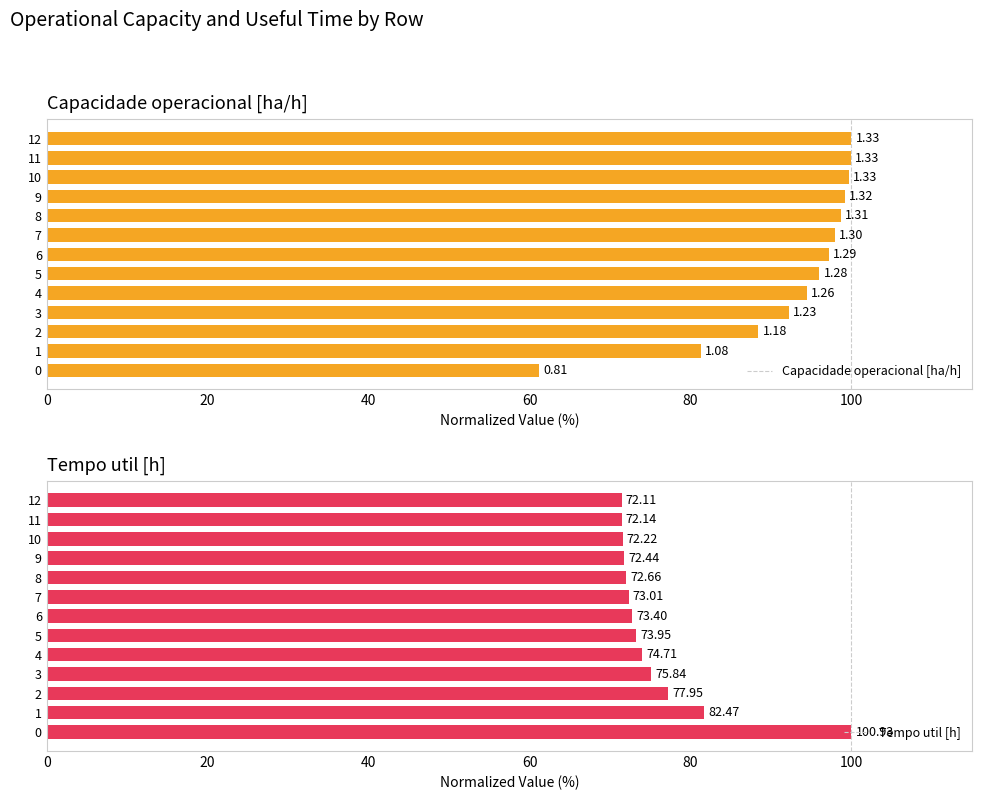

What is the difference between the maximum and second lowest values in the Capacidade operacional [ha/h] series?

18.8